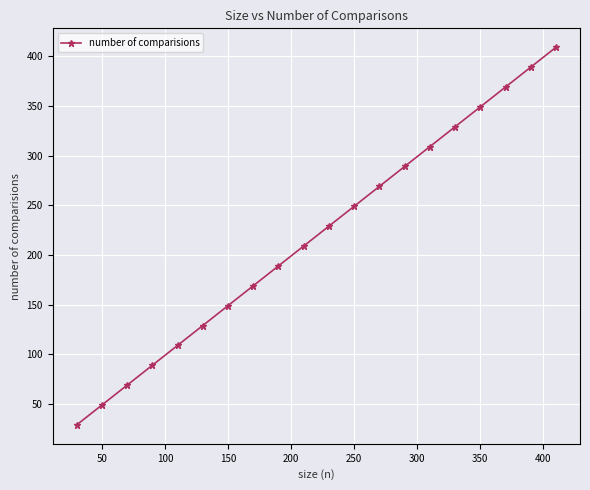

Does the chart have visible grid lines?

Yes